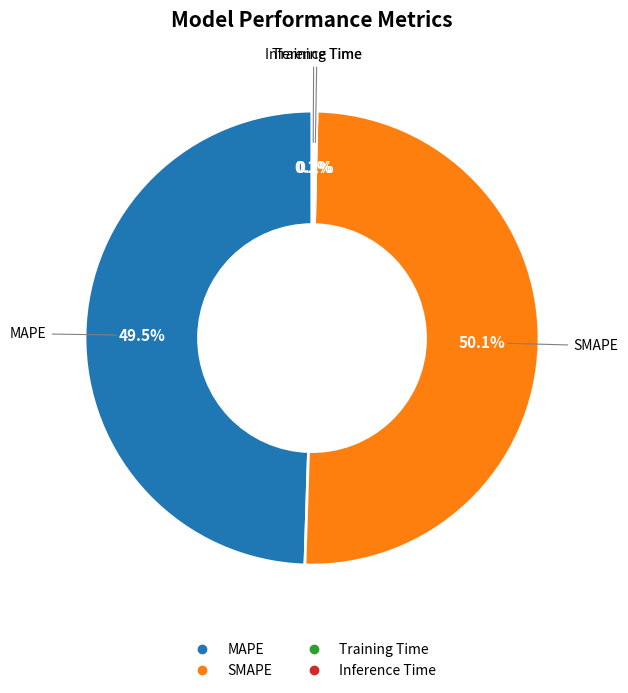

Which category has the biggest portion of the pie?

SMAPE